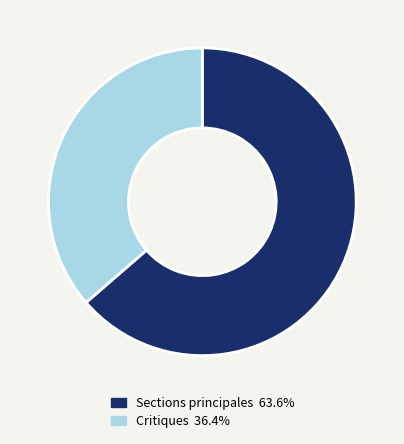

Is there a majority slice in this chart?

Yes